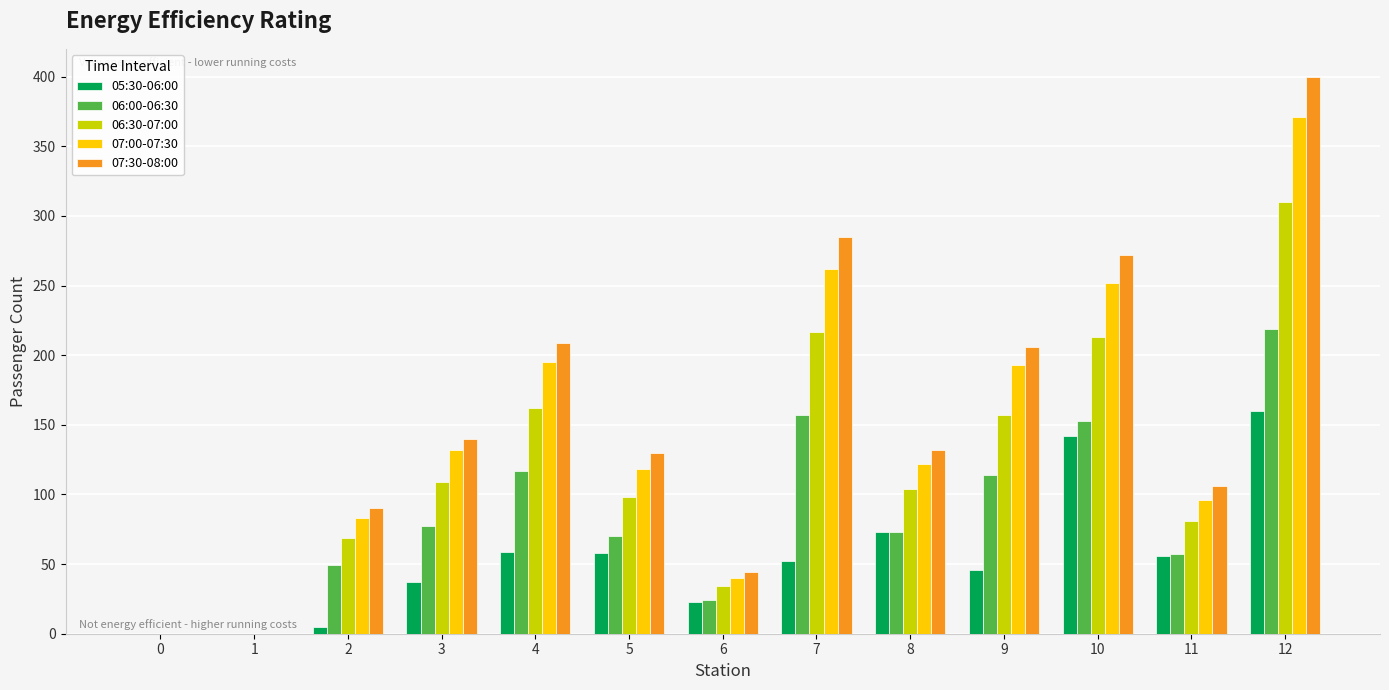

Which label corresponds to the largest value in the chart?

12